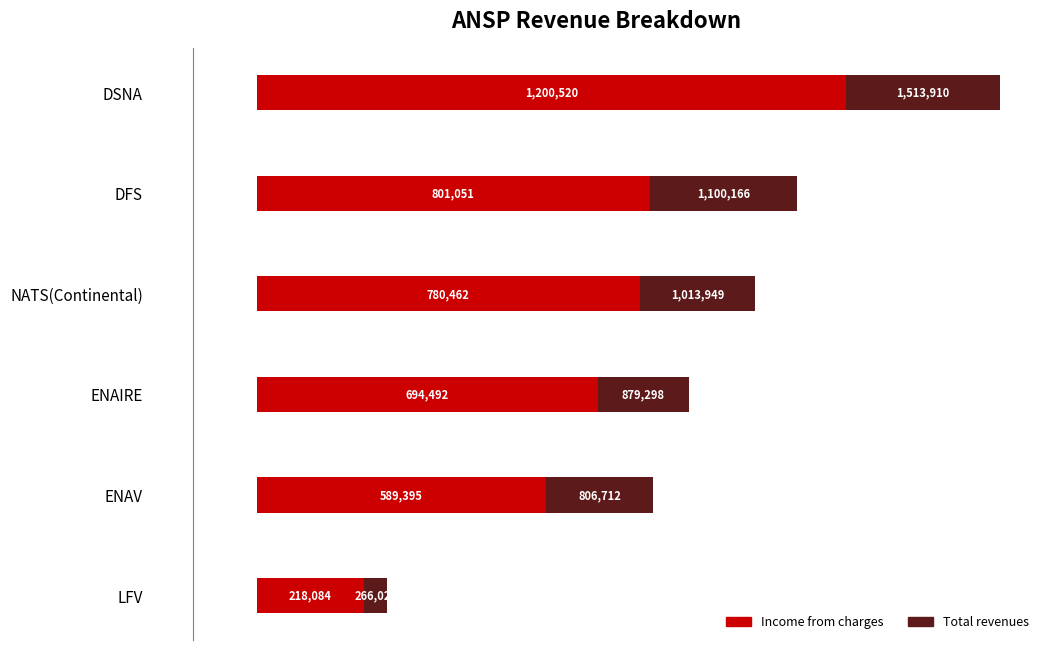

What are all the series names shown in the legend?

Income from charges, Total revenues